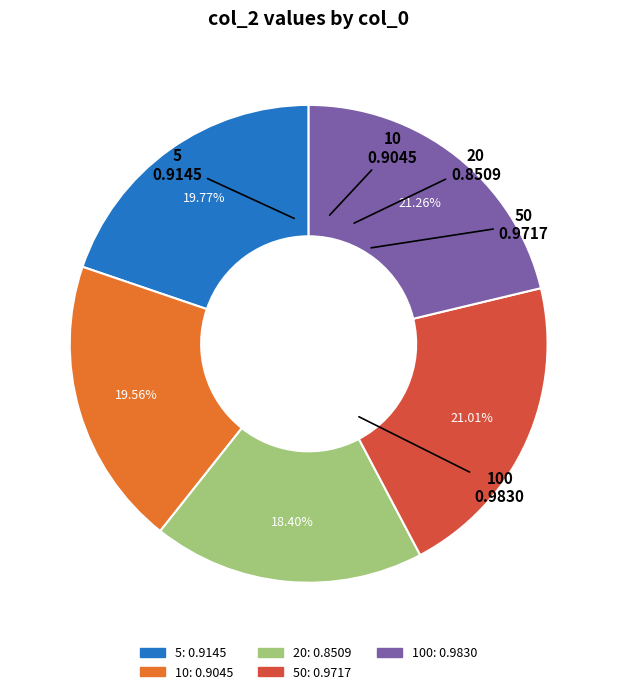

Is there a majority slice in this chart?

No